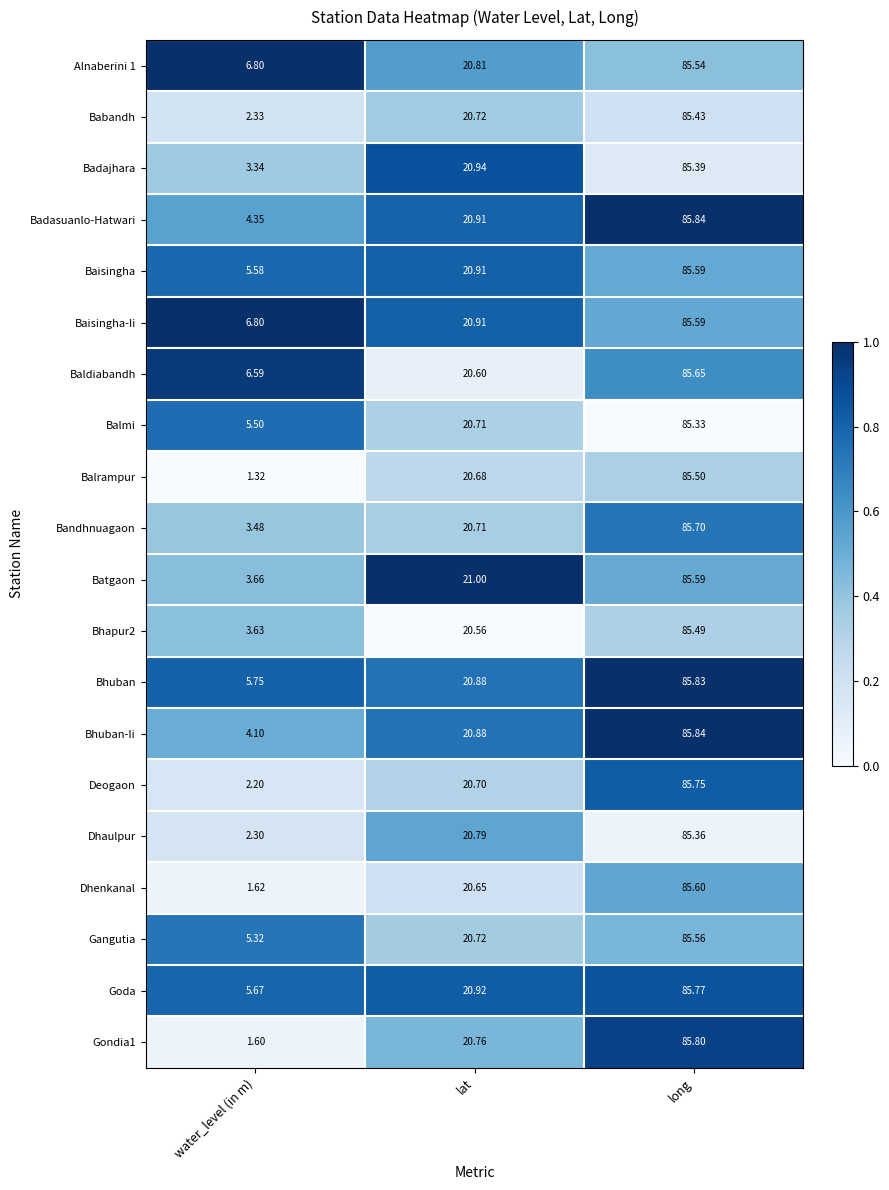

What is the difference between the highest and lowest values at long?

0.5